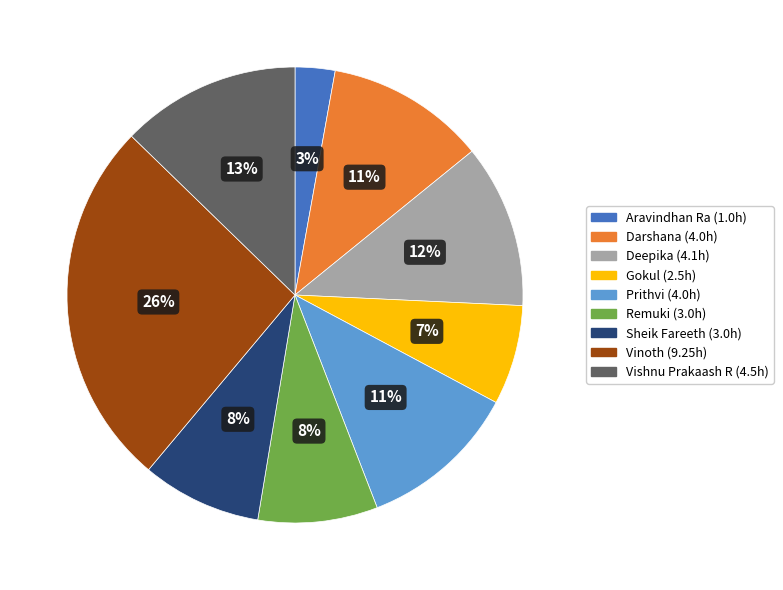

Approximately how many times larger is the value at Sheik Fareeth compared to Deepika?

0.7